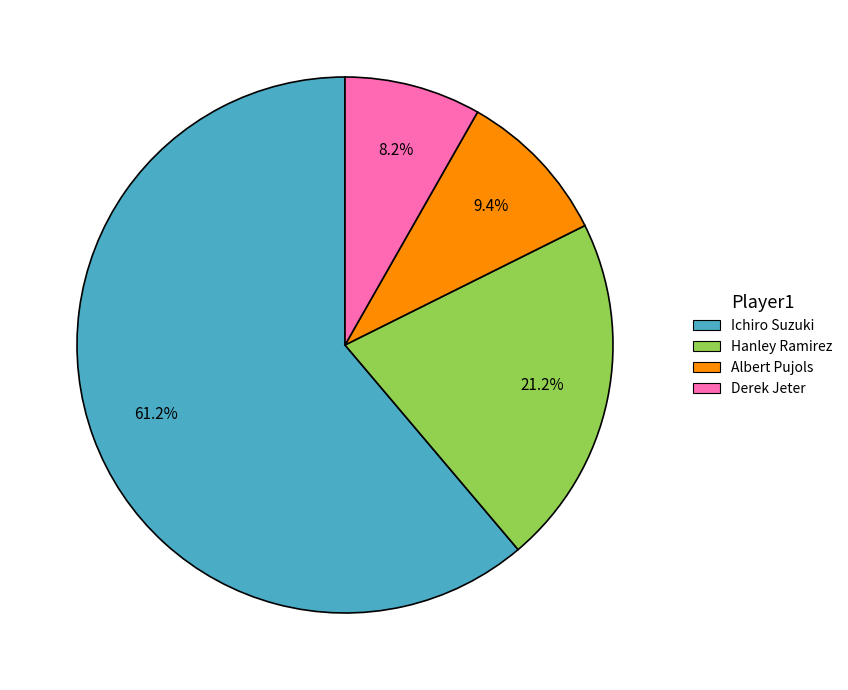

Which category has the biggest portion of the pie?

Ichiro Suzuki